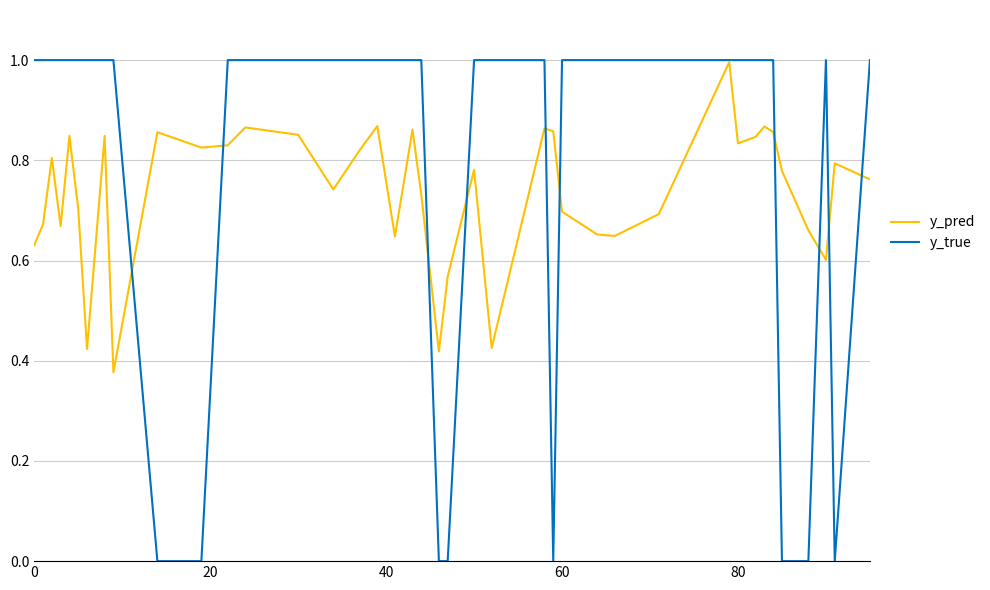

What is the sum of all y_true values?

32.0